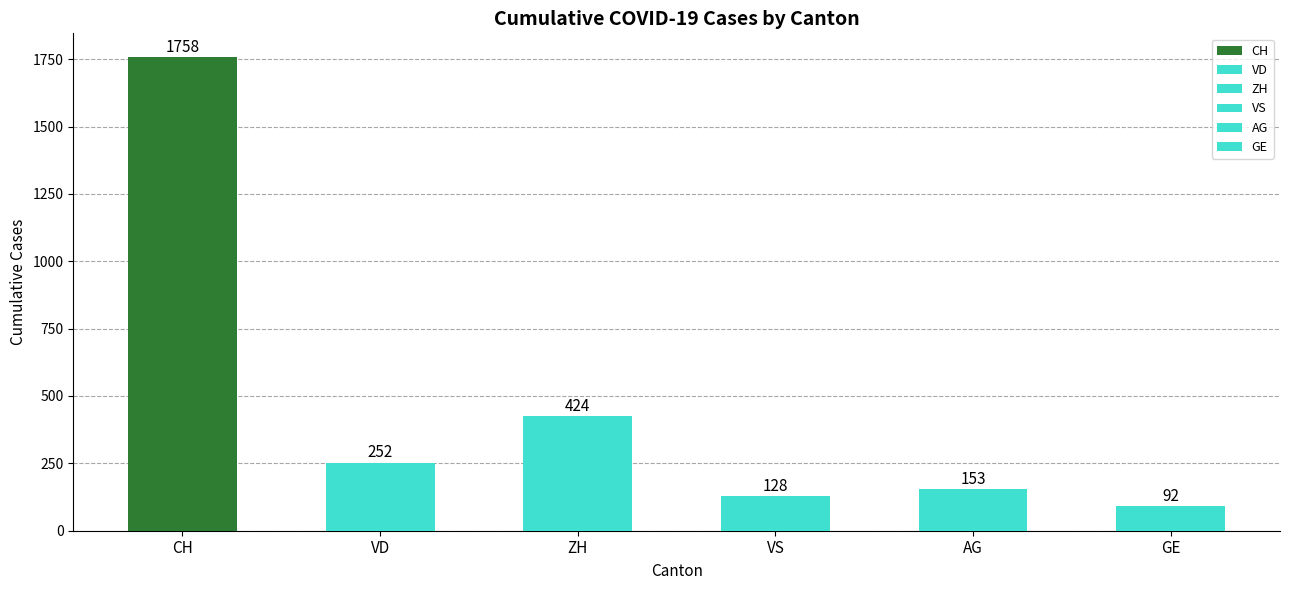

What is the minimum value shown in the chart?

92